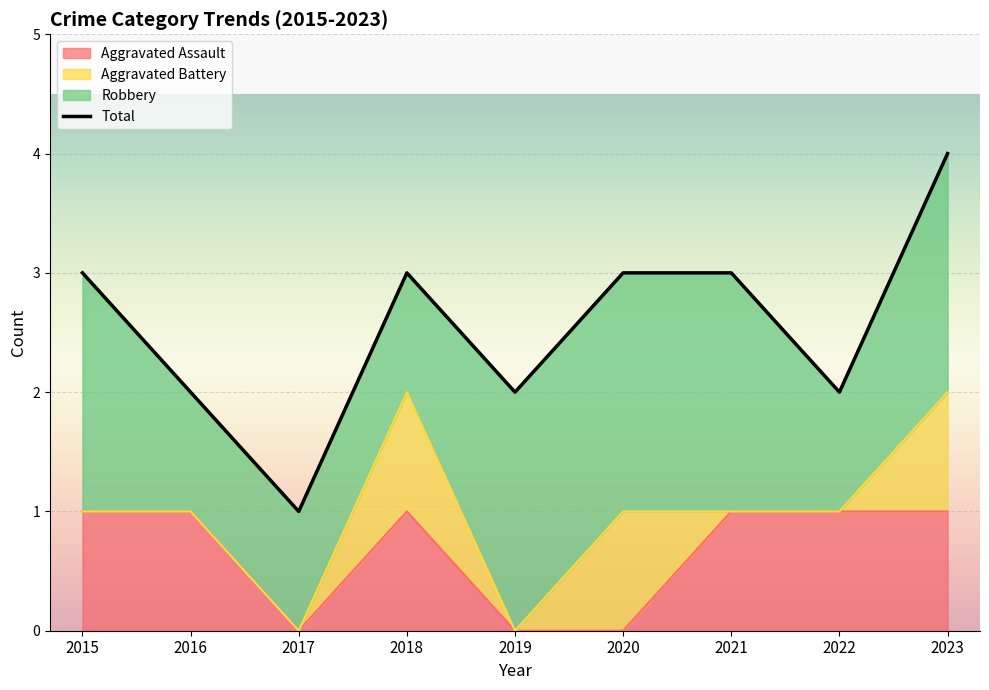

The Aggravated Assault series shows 2 at 2018. True or false?

False